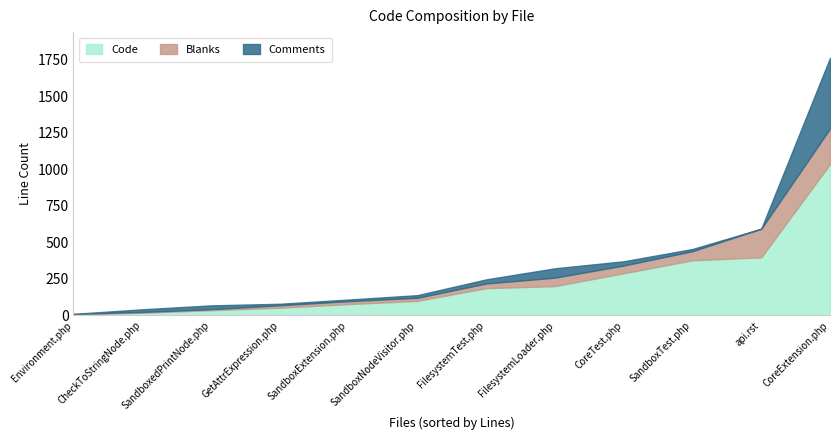

What is the difference between the second highest and minimum values in the Code series?

390